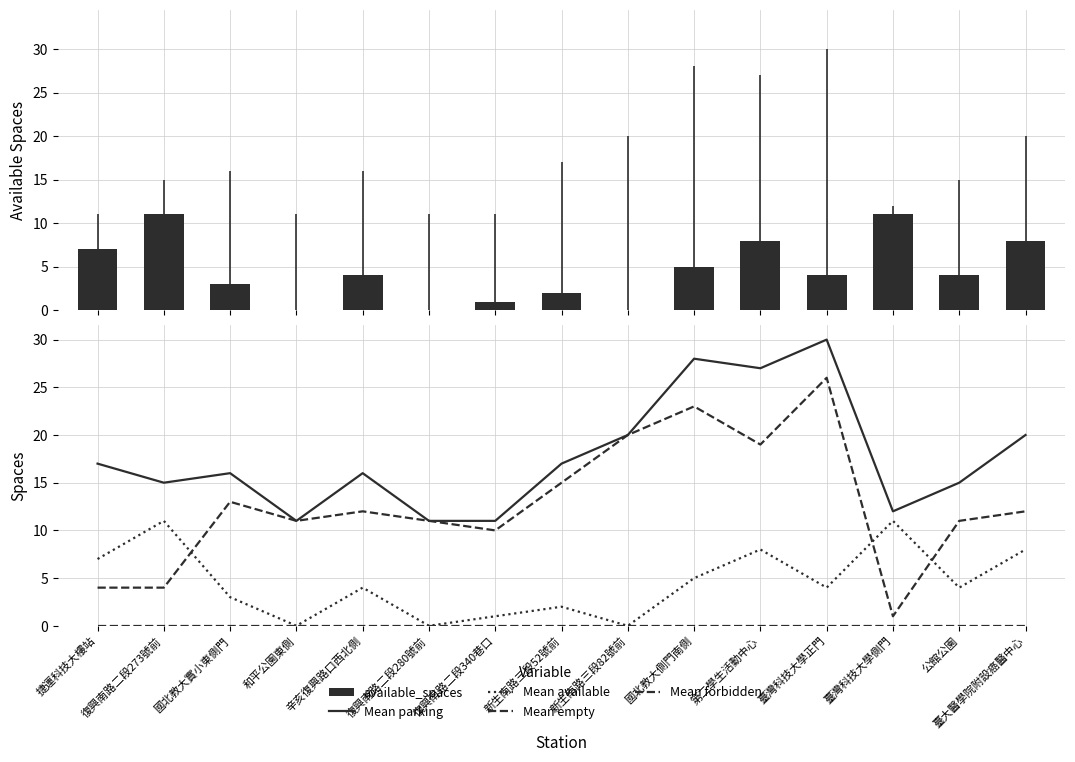

What is the value of the available_spaces bar at the 2nd from the left?

11